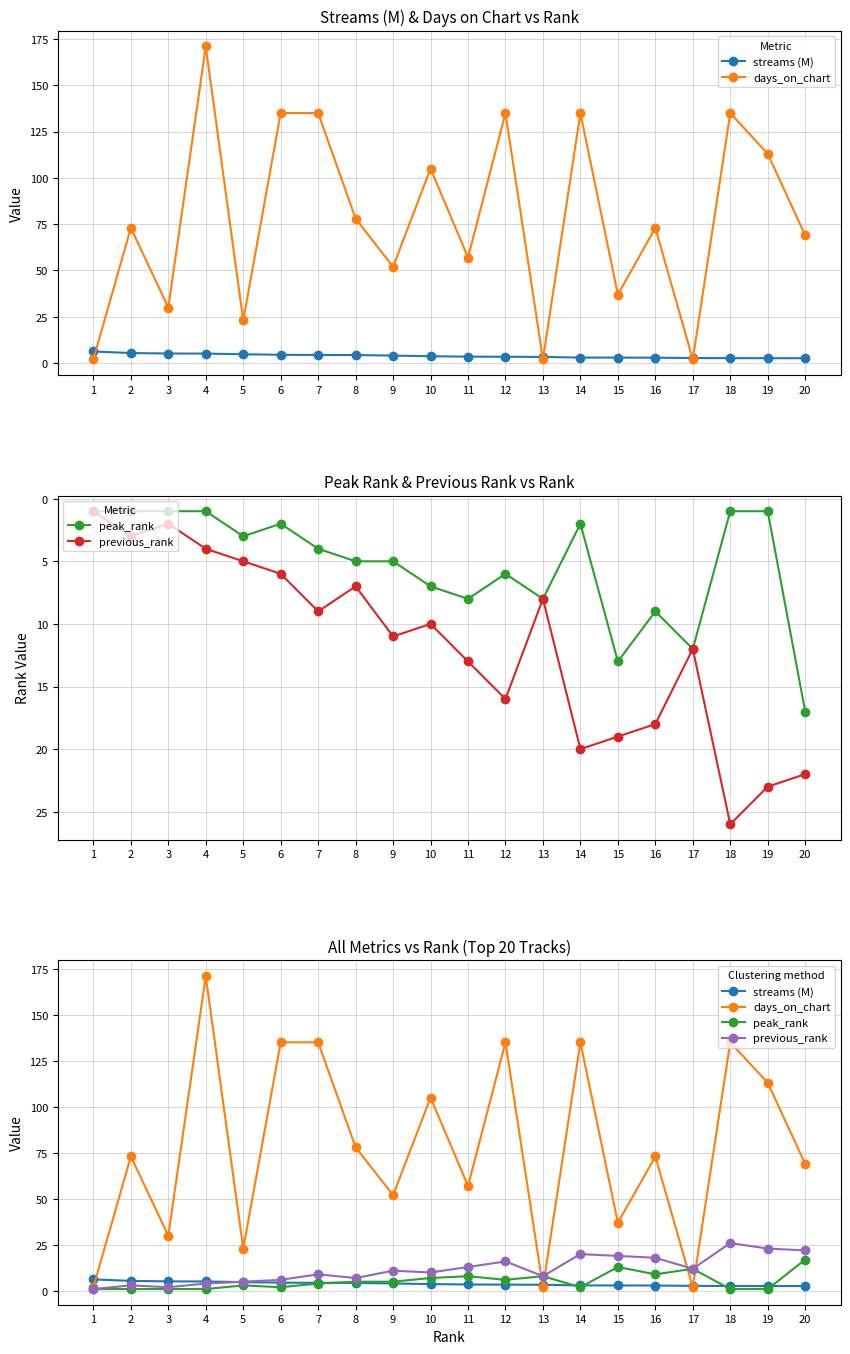

What is the sum of all previous_rank values?

235.0